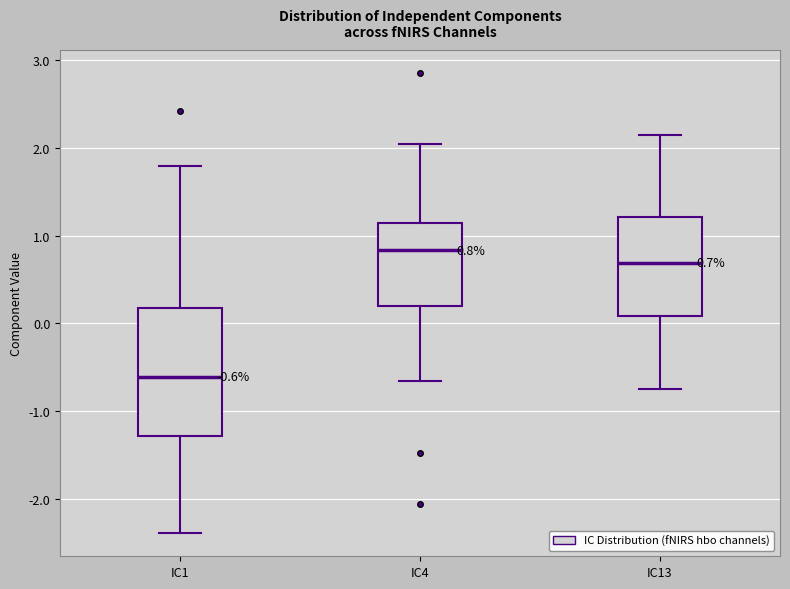

Which box is the tallest, from its lower edge to its upper edge?

IC1